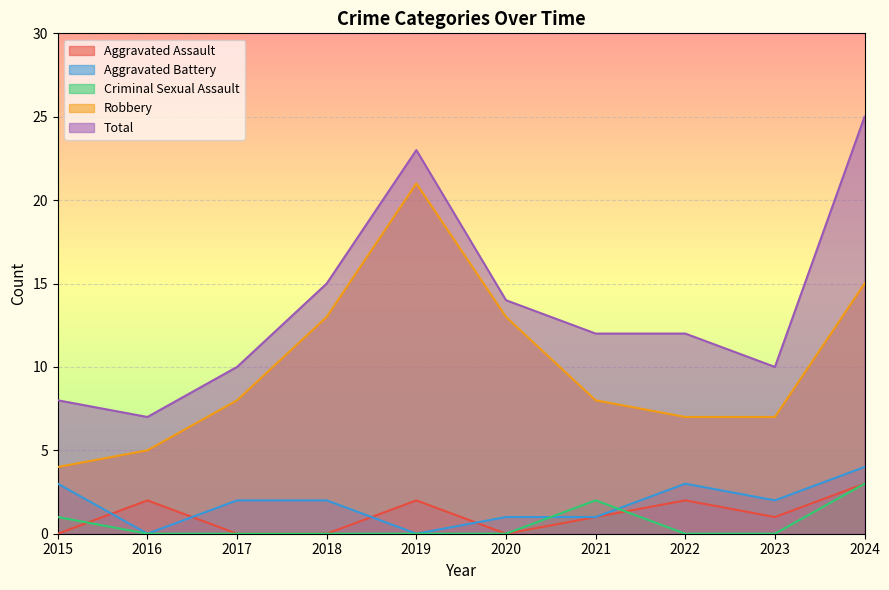

What is the difference between the second highest and second lowest values in the Criminal Sexual Assault series?

2